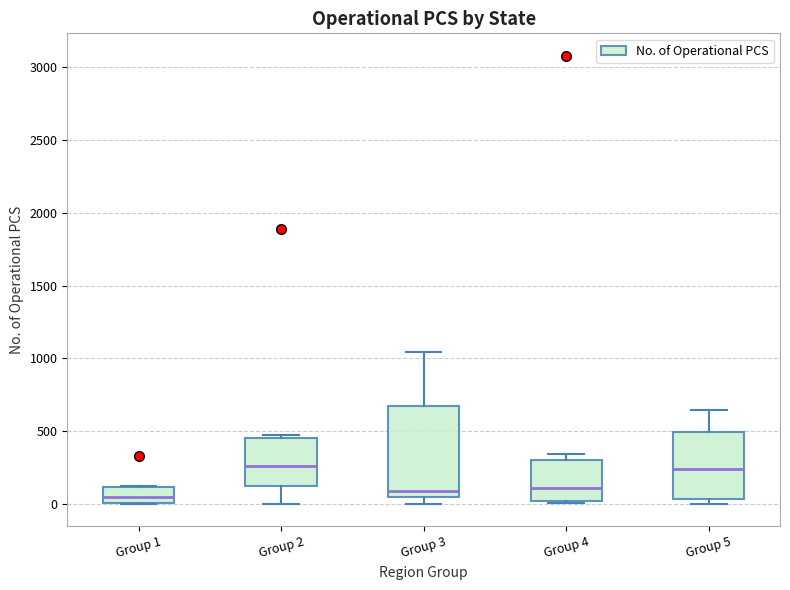

Reading left to right, read every box against the y-axis: the position of its median line, the range the box covers, and the ends of its whiskers. The values are not printed on the chart, so give them approximately, as read against the axis.

Group 1: median 50, box 0 to 100, whiskers 0 to 100
Group 2: median 250, box 100 to 450, whiskers 0 to 500
Group 3: median 100, box 50 to 650, whiskers 0 to 1050
Group 4: median 100, box 0 to 300, whiskers 0 to 350
Group 5: median 250, box 50 to 500, whiskers 0 to 650